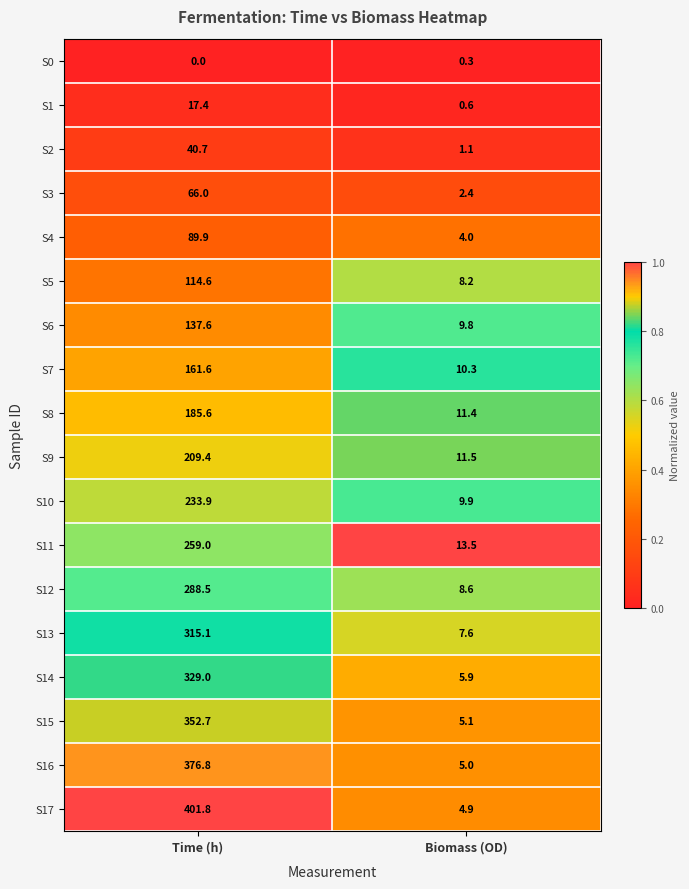

The S7 series shows 10.3 at Biomass (OD). True or false?

True